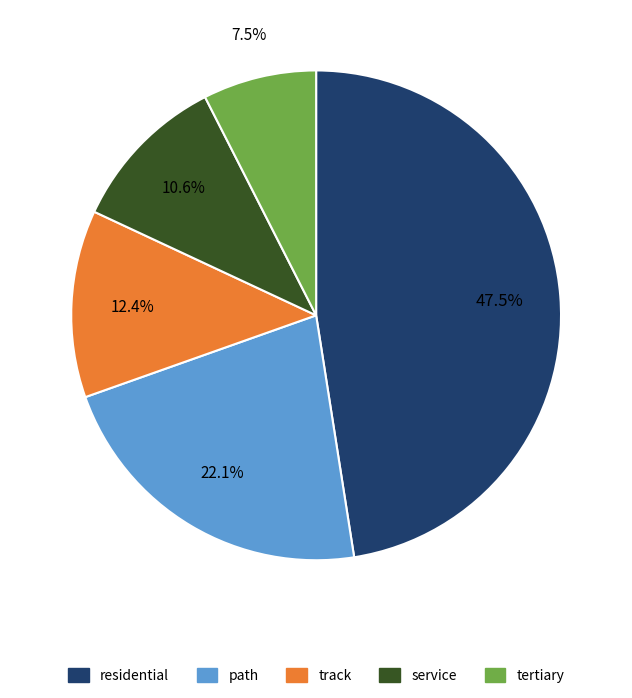

Which slice is the largest?

residential